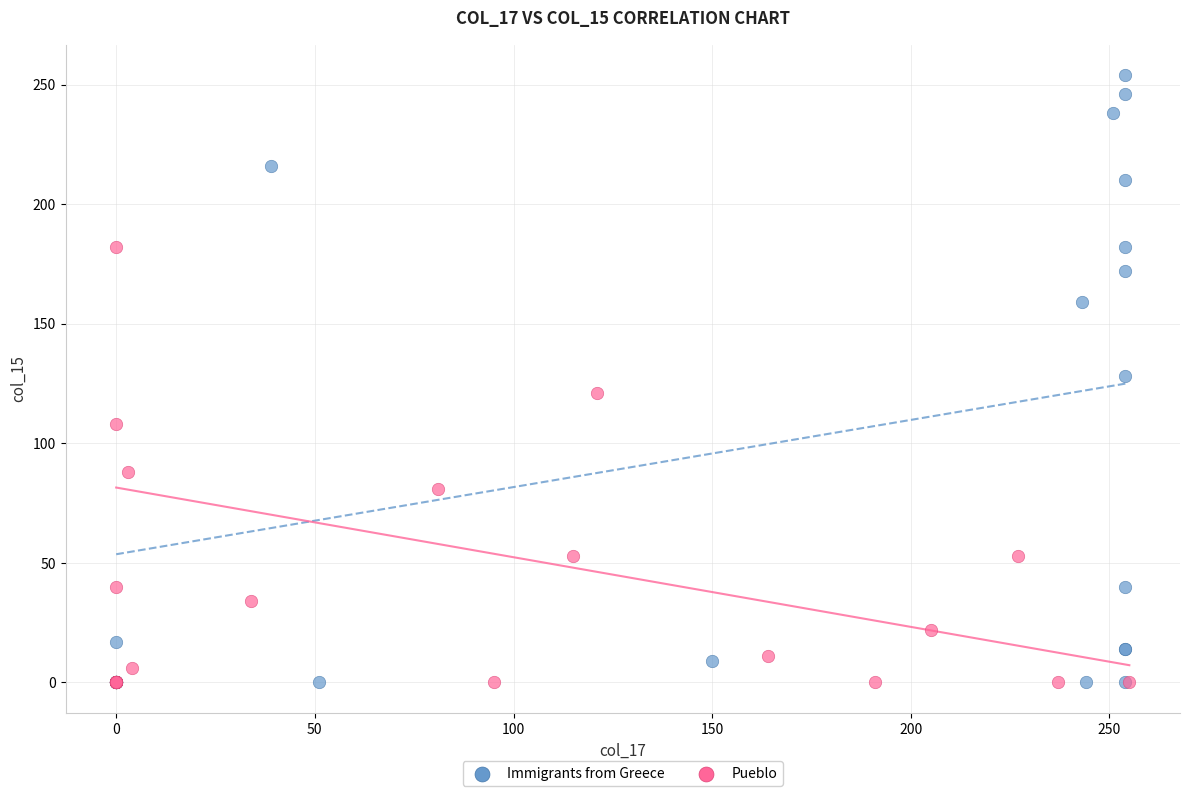

Which series has the widest spread of Y values?

Immigrants from Greece